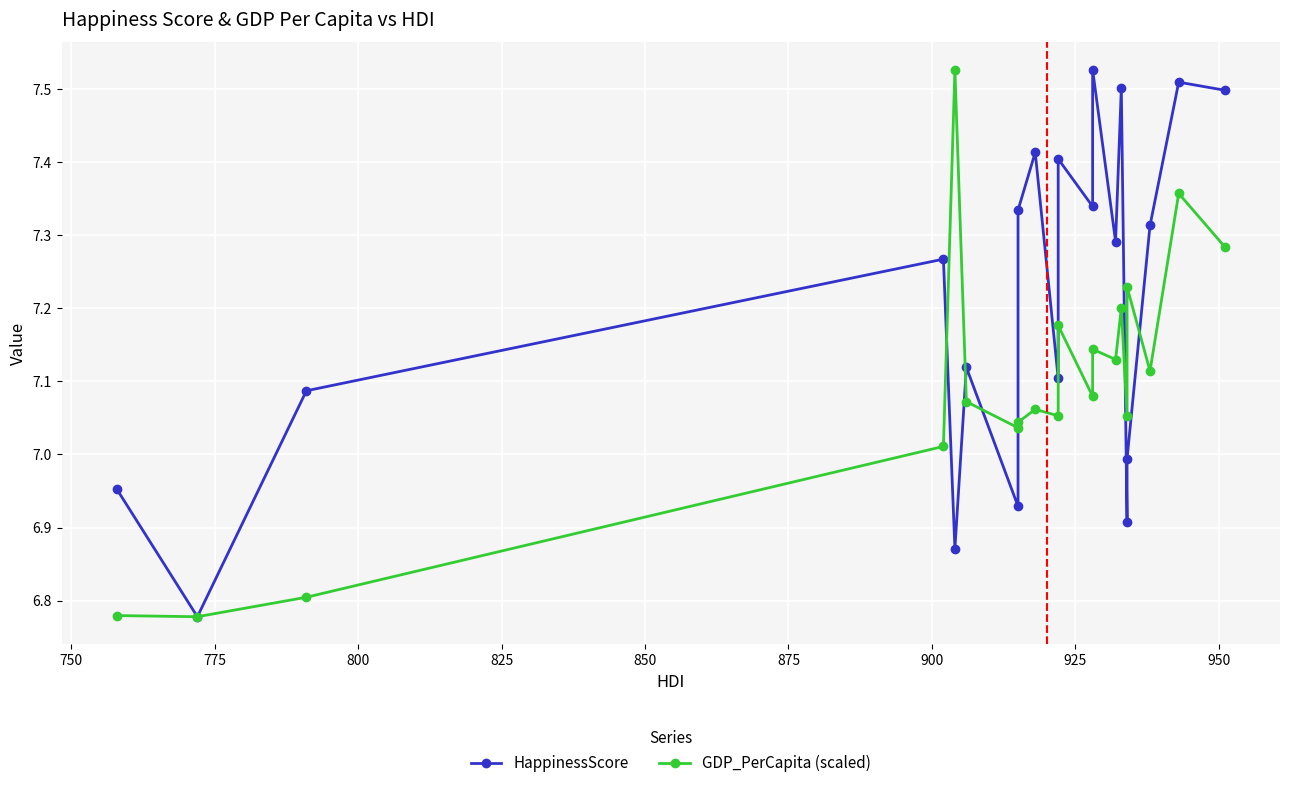

What is the sum of the GDP_PerCapita (scaled) values at 925 and 825?

14.6